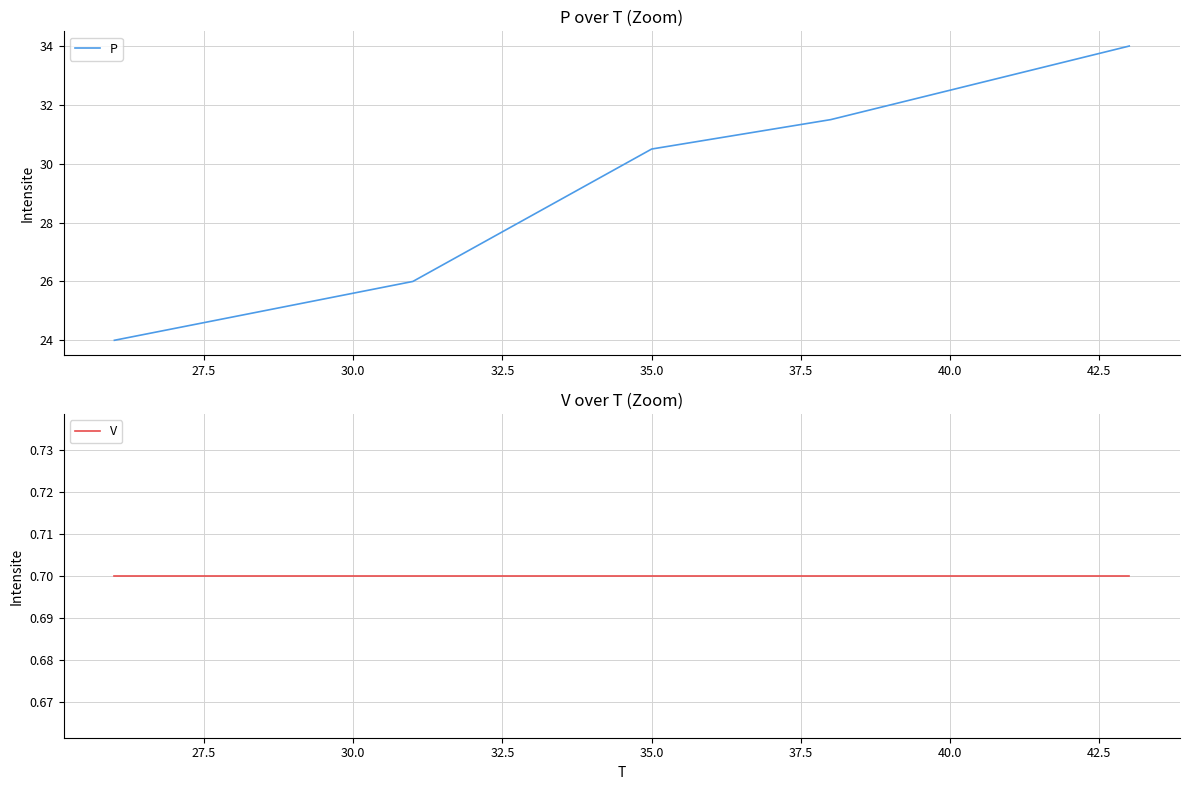

Rank the series by their average value, from highest to lowest.

P, V